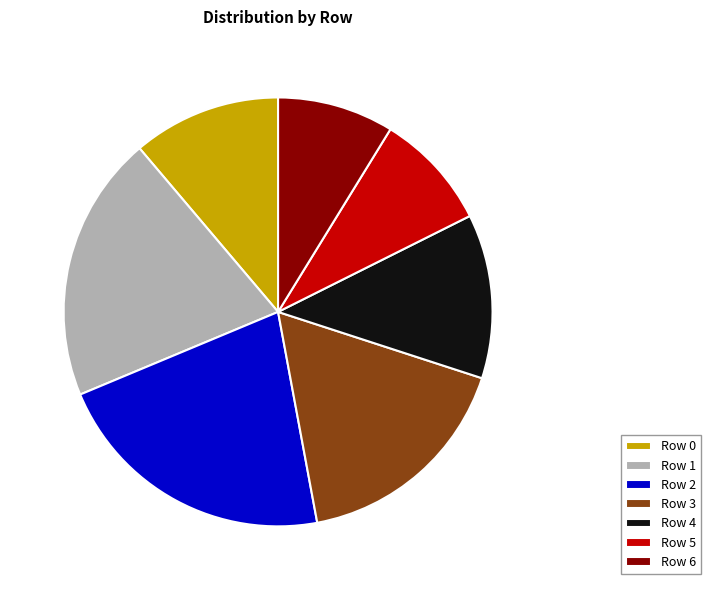

Approximately how many times larger is the value at Row 0 compared to Row 6?

1.3